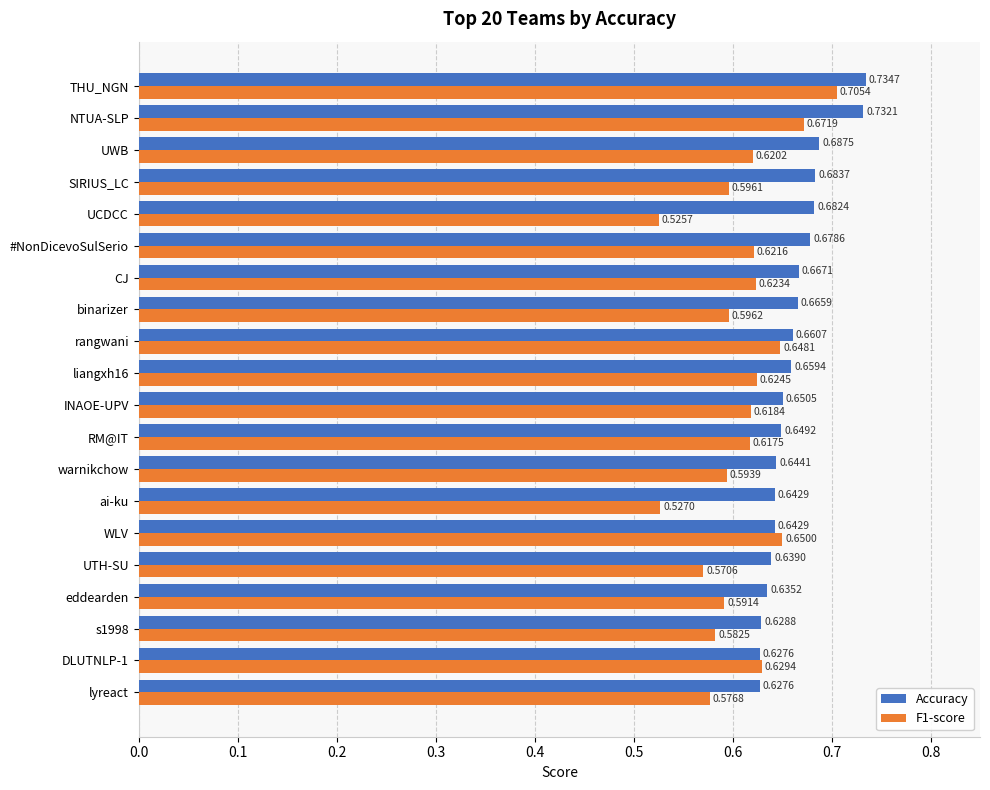

Between rangwani and binarizer, which series saw the biggest shift?

F1-score